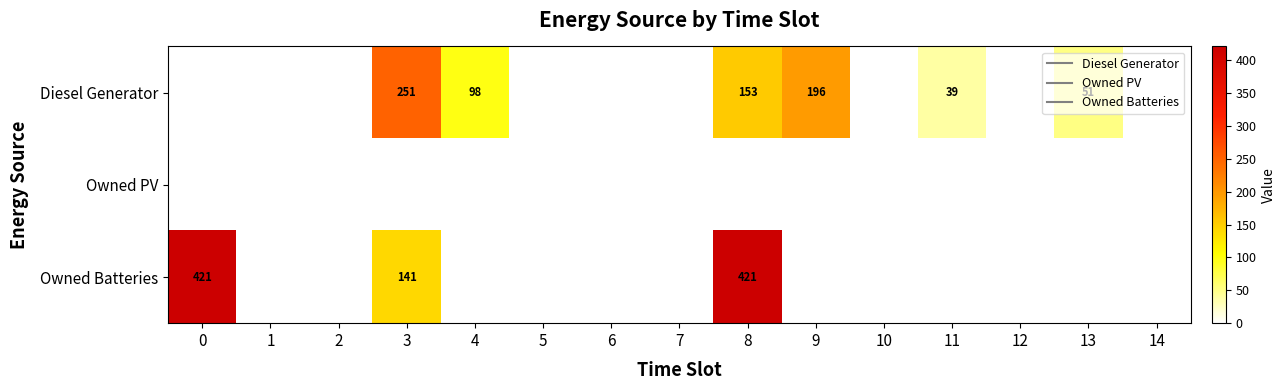

The value of Owned Batteries at 0 is 421. True or false?

True